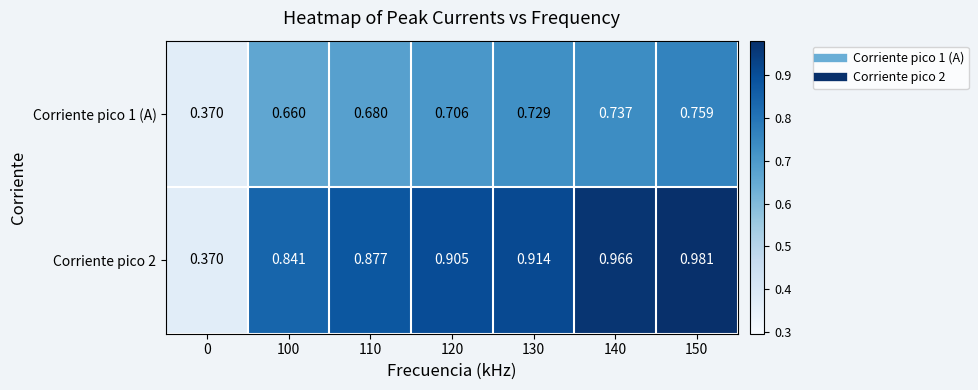

Which series has the widest spread of values?

Corriente pico 2